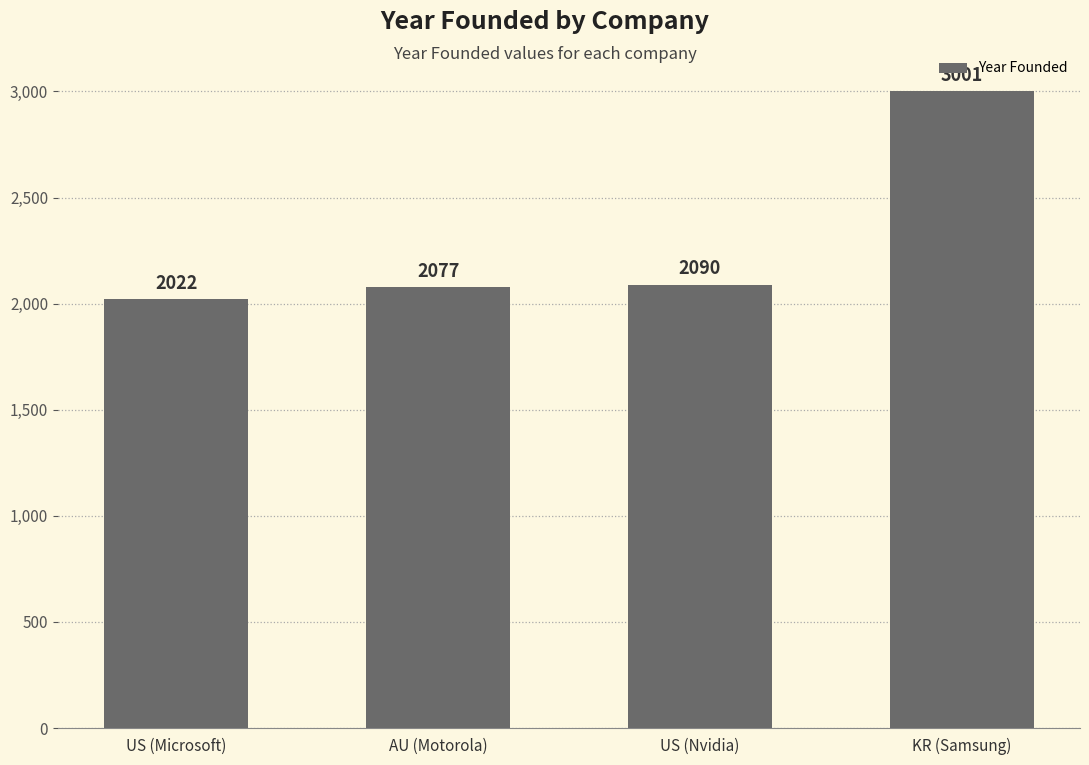

What is the label of the 1st bar from the right?

KR (Samsung)